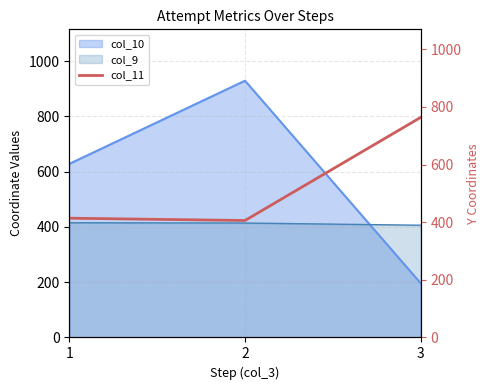

The value of col_10 at 1 is 628. True or false?

True